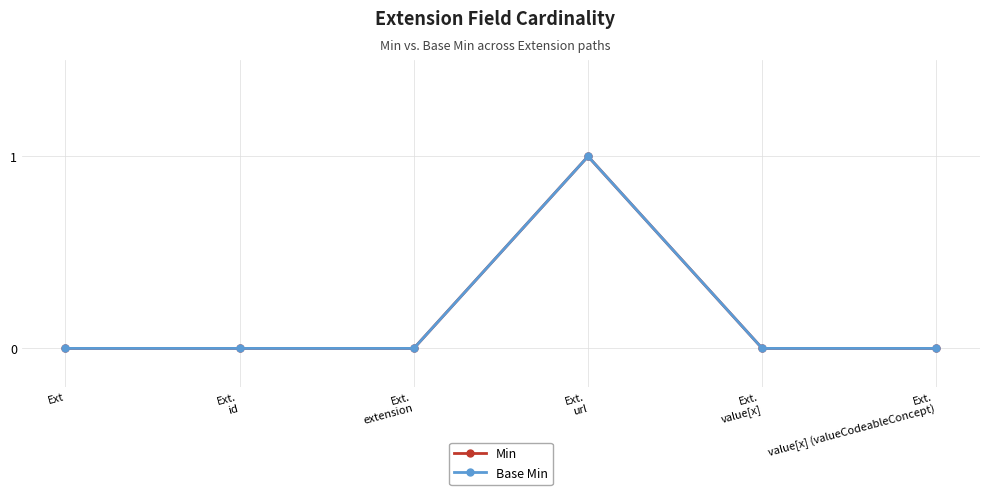

In Min, how many points are higher than both neighbors (excluding endpoints)?

1